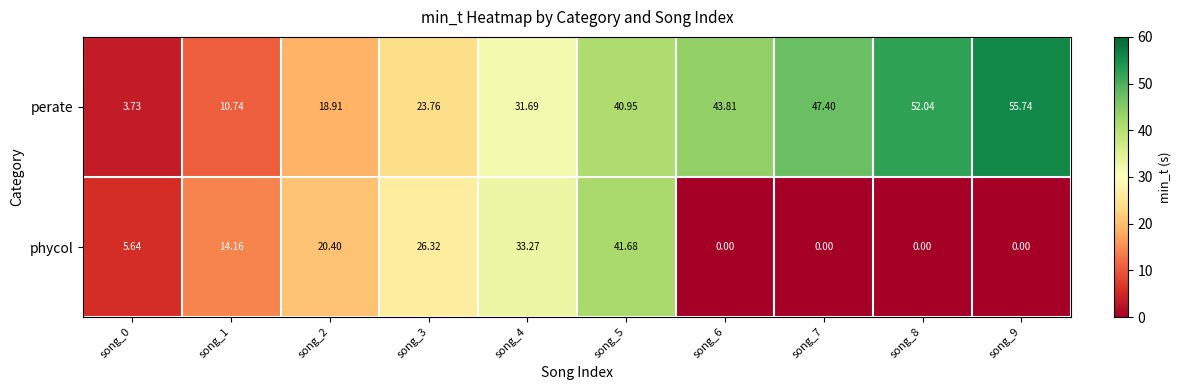

List the series in order of their overall mean, lowest first.

phycol, perate